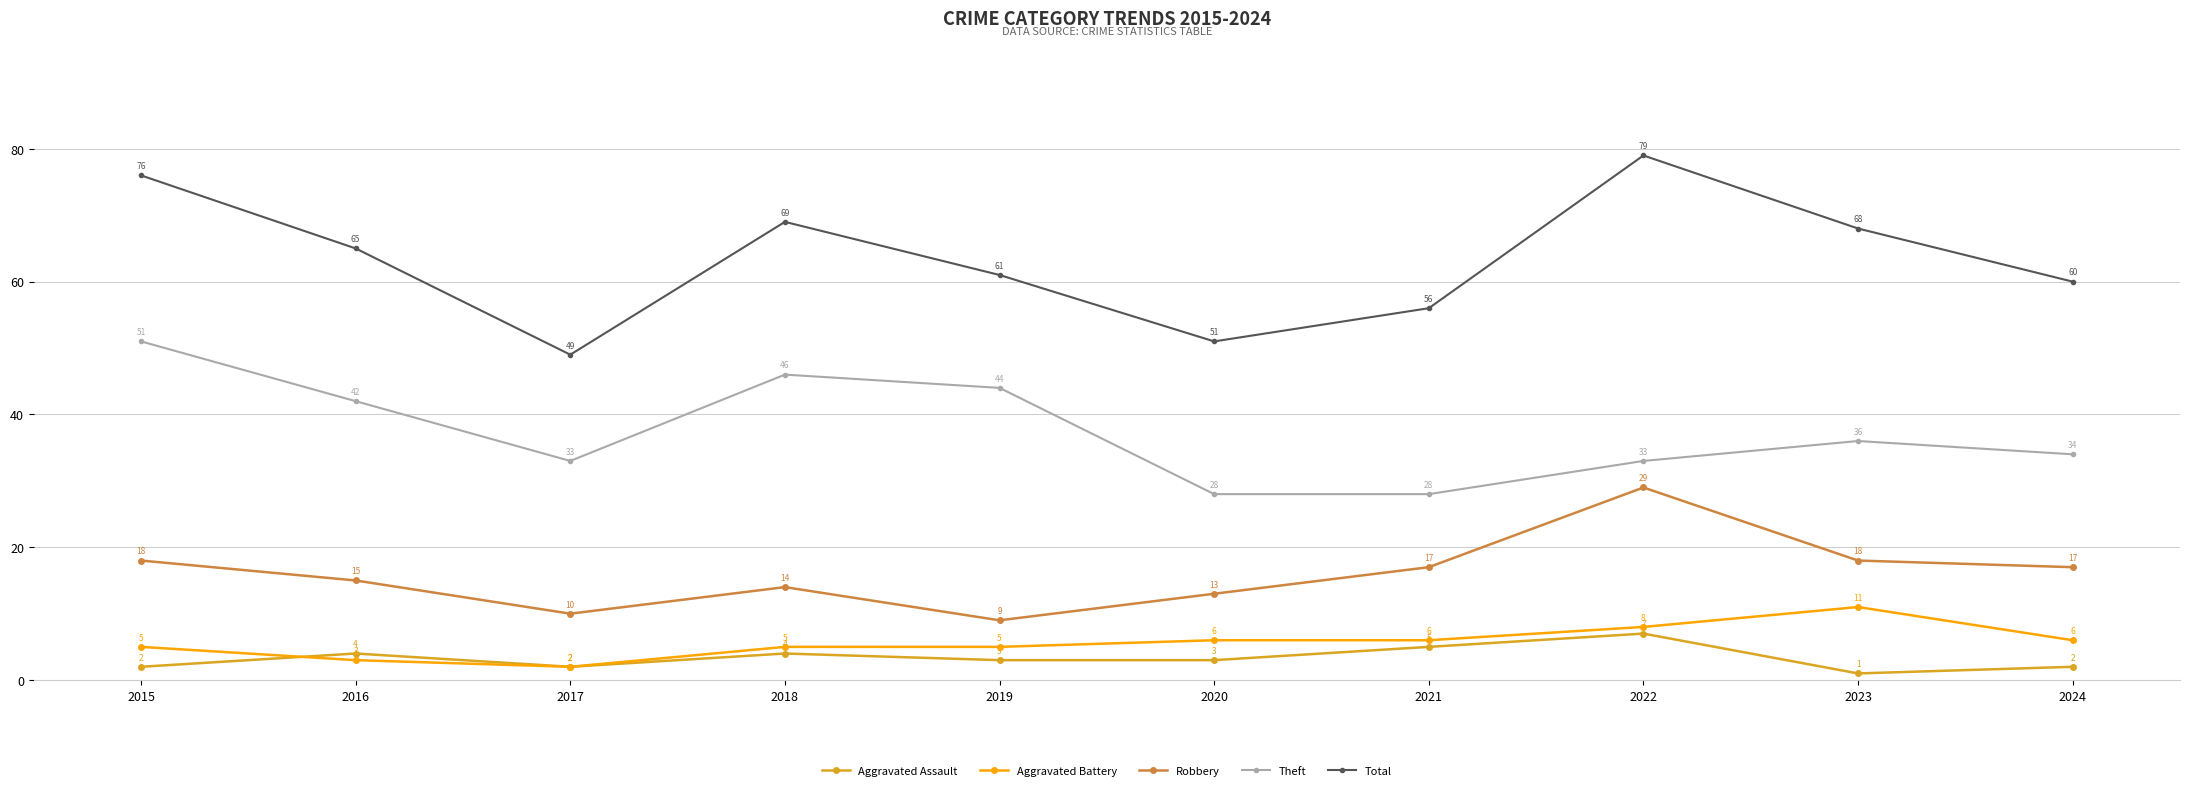

What is the maximum value shown in the chart?

79